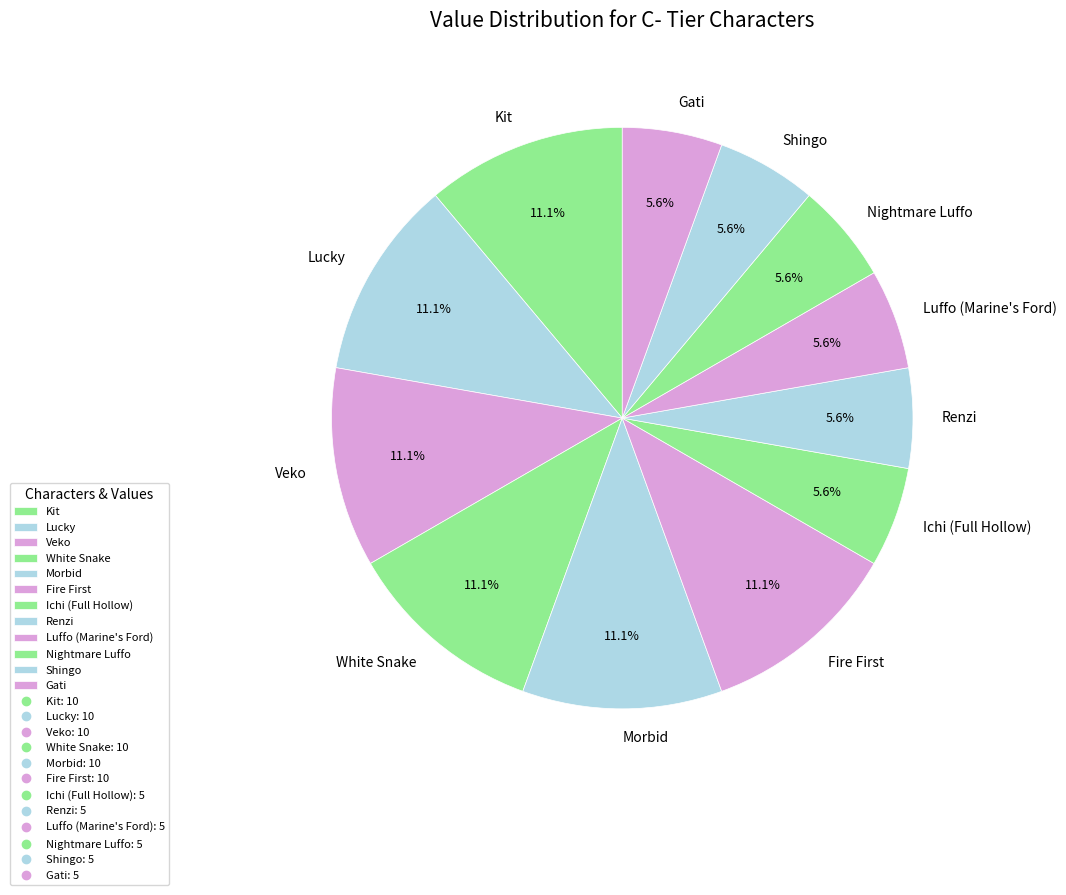

Combined, what portion of the pie is Morbid and Kit?

22.2%